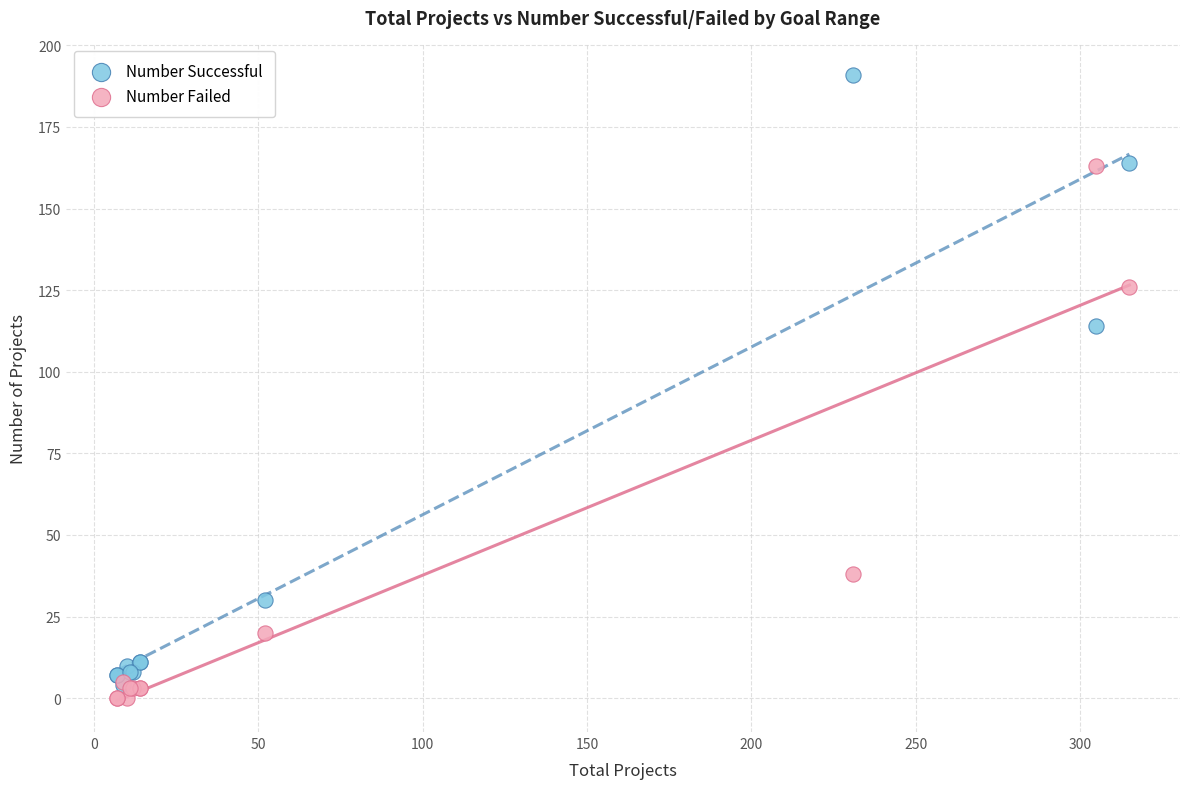

Across all series, what Y value is closest to 95?

114